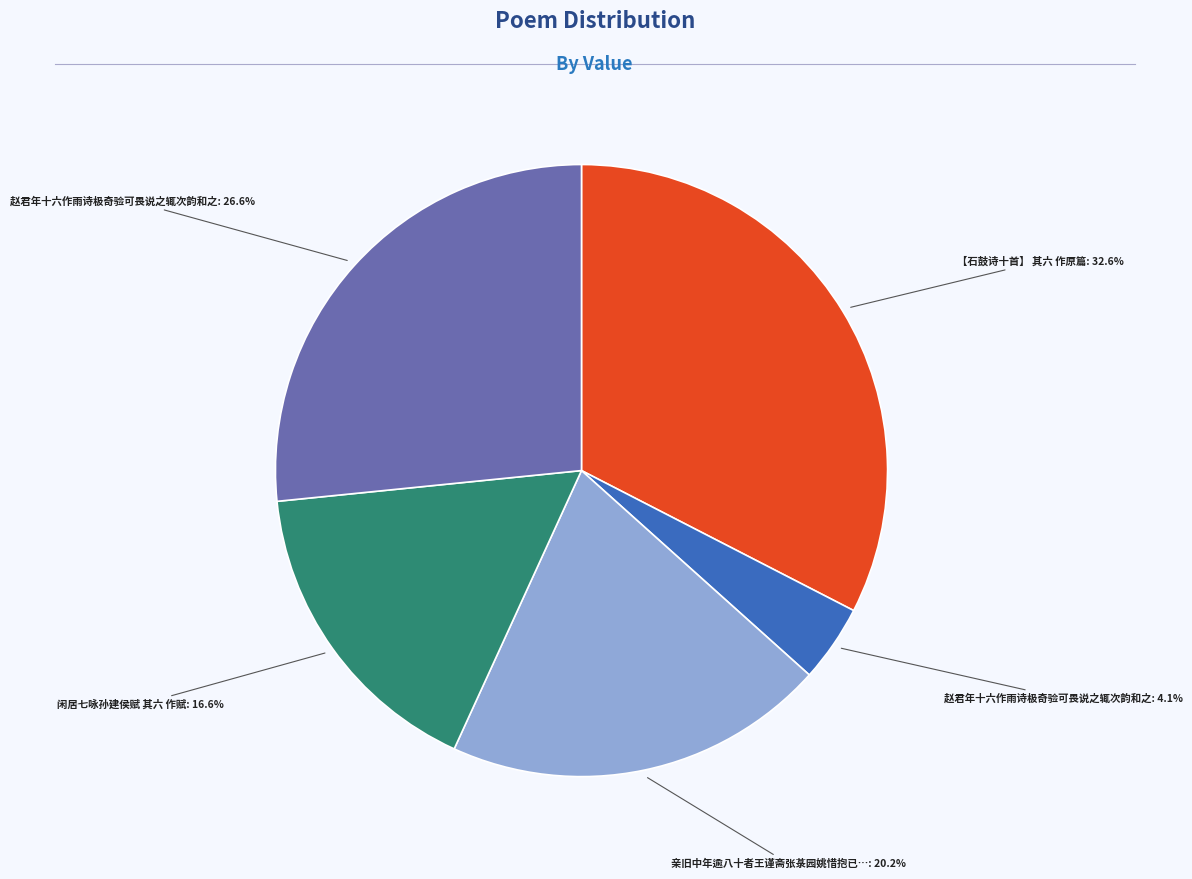

Is there any slice that represents more than half of the pie?

No